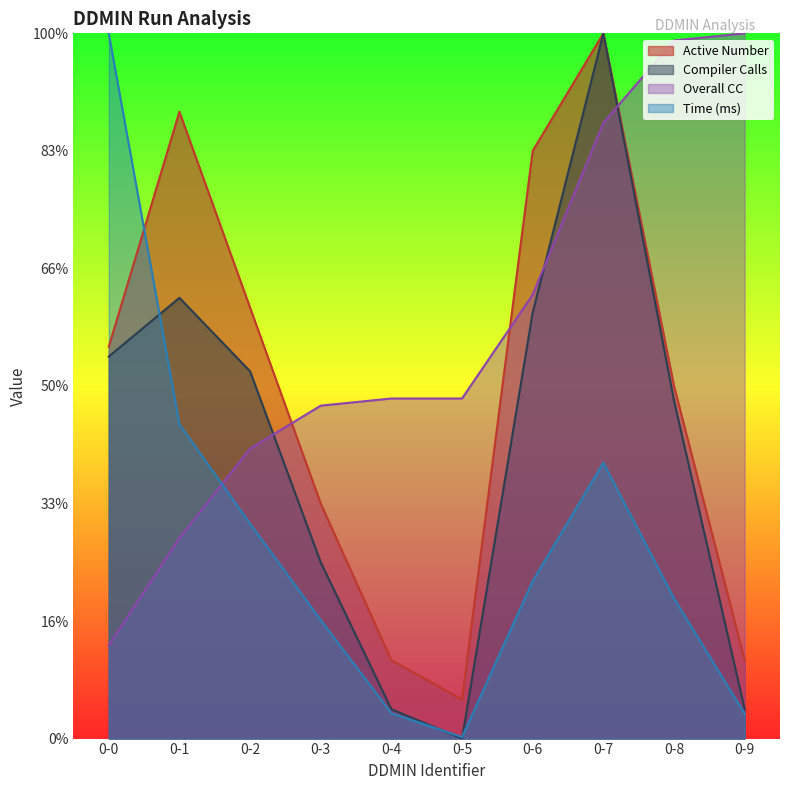

What are all the series names shown in the legend?

Active Number, Compiler Calls, Overall CC, Time (ms)